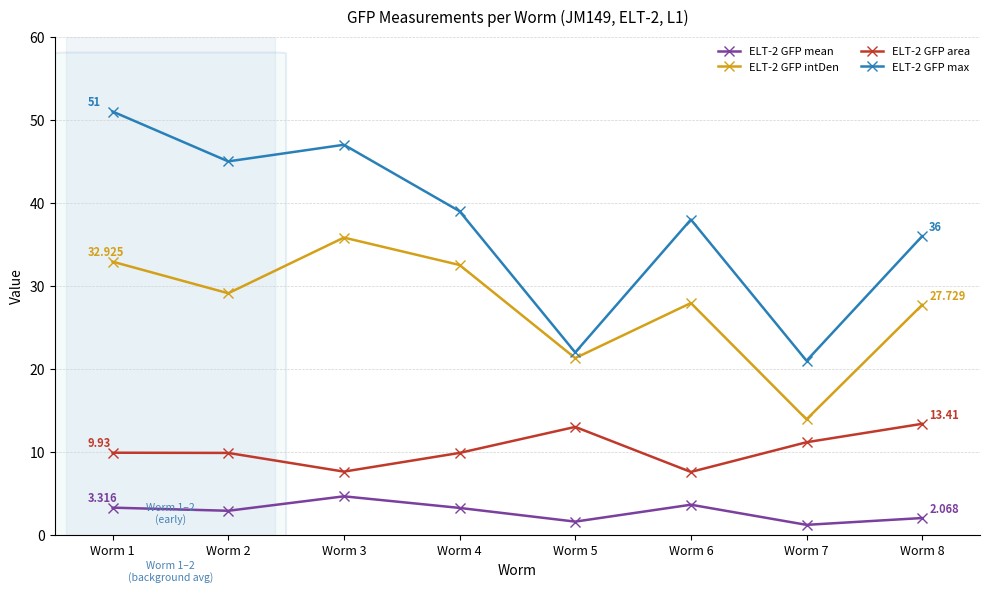

Does the chart have visible grid lines?

Yes